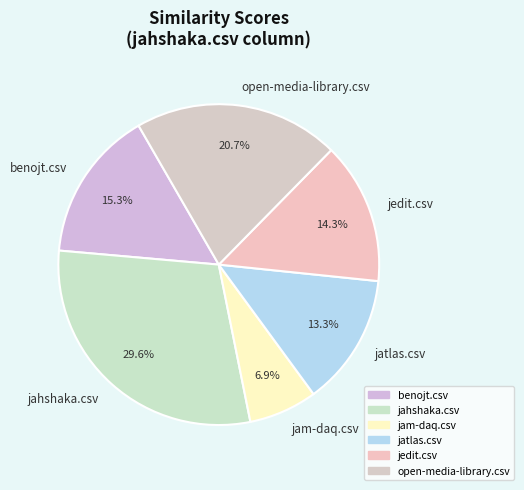

What is the total percentage of open-media-library.csv and jam-daq.csv?

27.6%